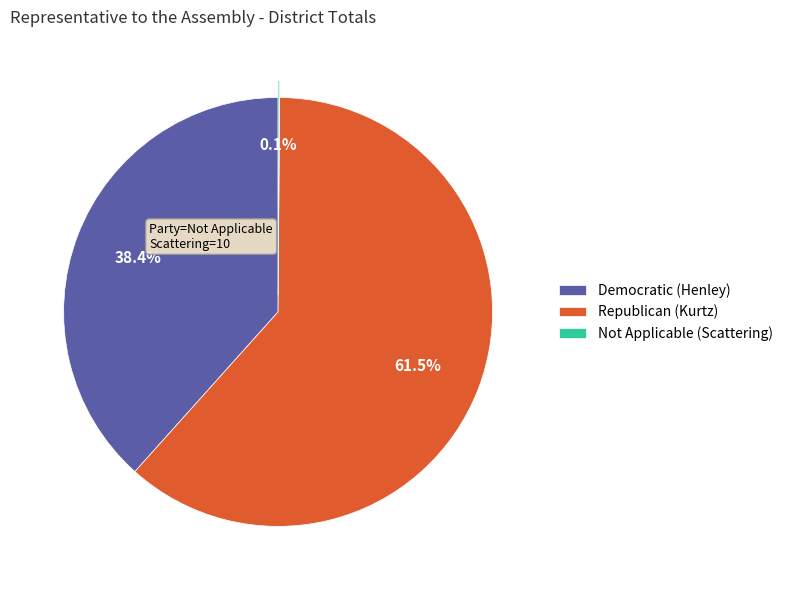

What percentage is NOT represented by Democratic (Henley)?

61.6%